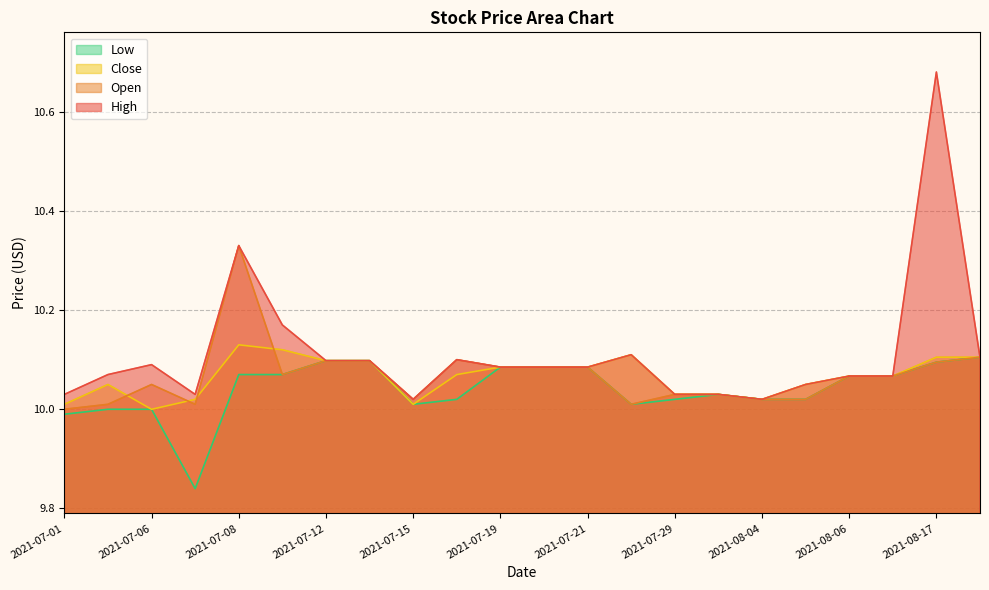

List the labels in order of High value, smallest first.

2021-07-15, 2021-08-04, 2021-07-01, 2021-07-07, 2021-07-29, 2021-07-30, 2021-08-05, 2021-08-06, 2021-08-09, 2021-07-02, 2021-07-19, 2021-07-20, 2021-07-21, 2021-07-06, 2021-07-12, 2021-07-13, 2021-07-16, 2021-08-18, 2021-07-28, 2021-07-09, 2021-07-08, 2021-08-17